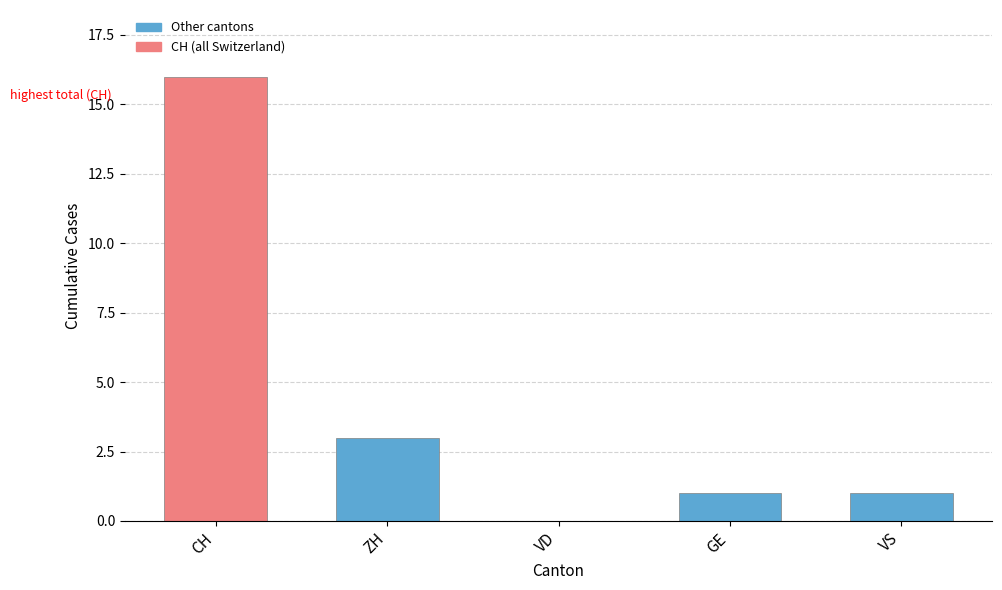

What is the sum of all values?

21